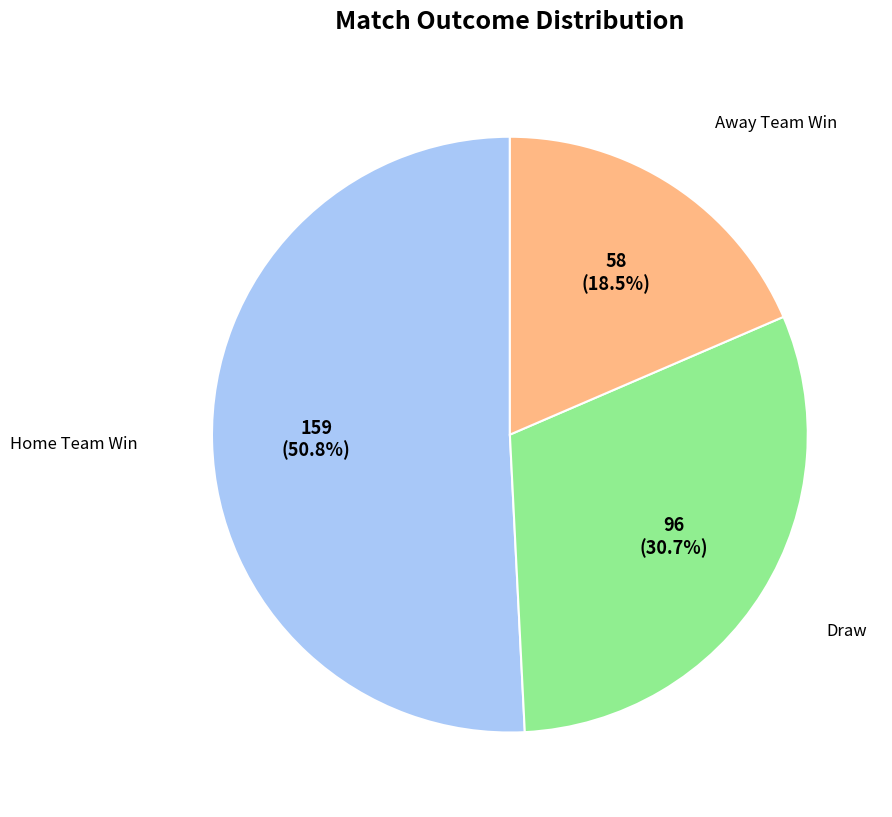

Is there any slice that represents more than half of the pie?

Yes